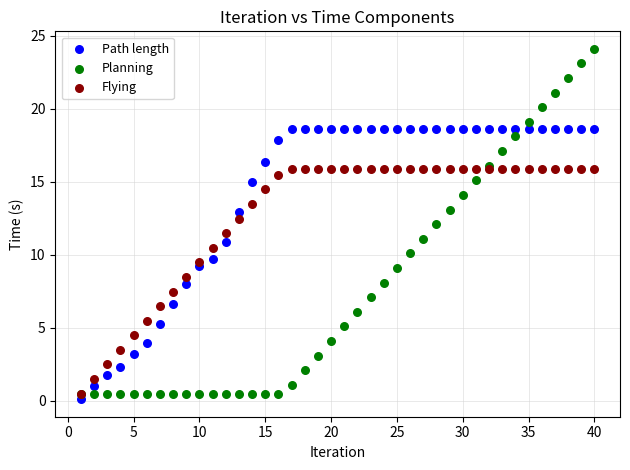

What are all the series names shown in the legend?

Path length, Planning, Flying